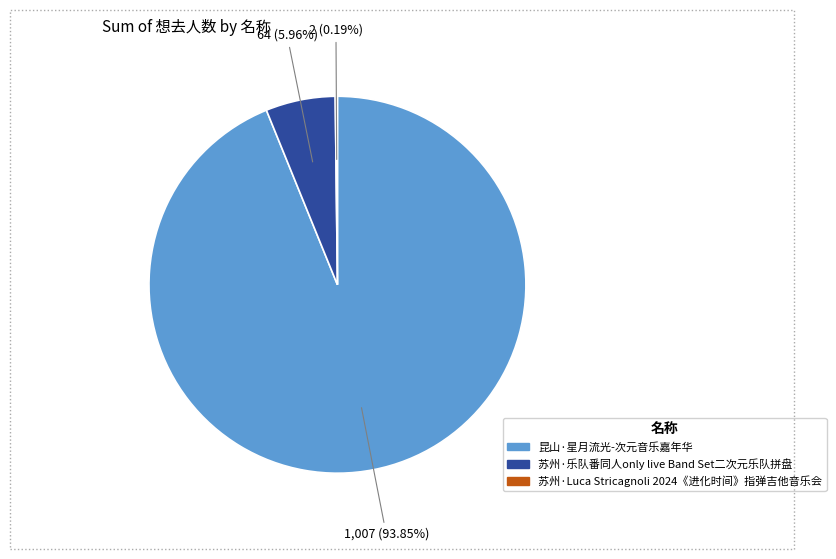

Which category accounts for the majority?

昆山·星月流光-次元音乐嘉年华